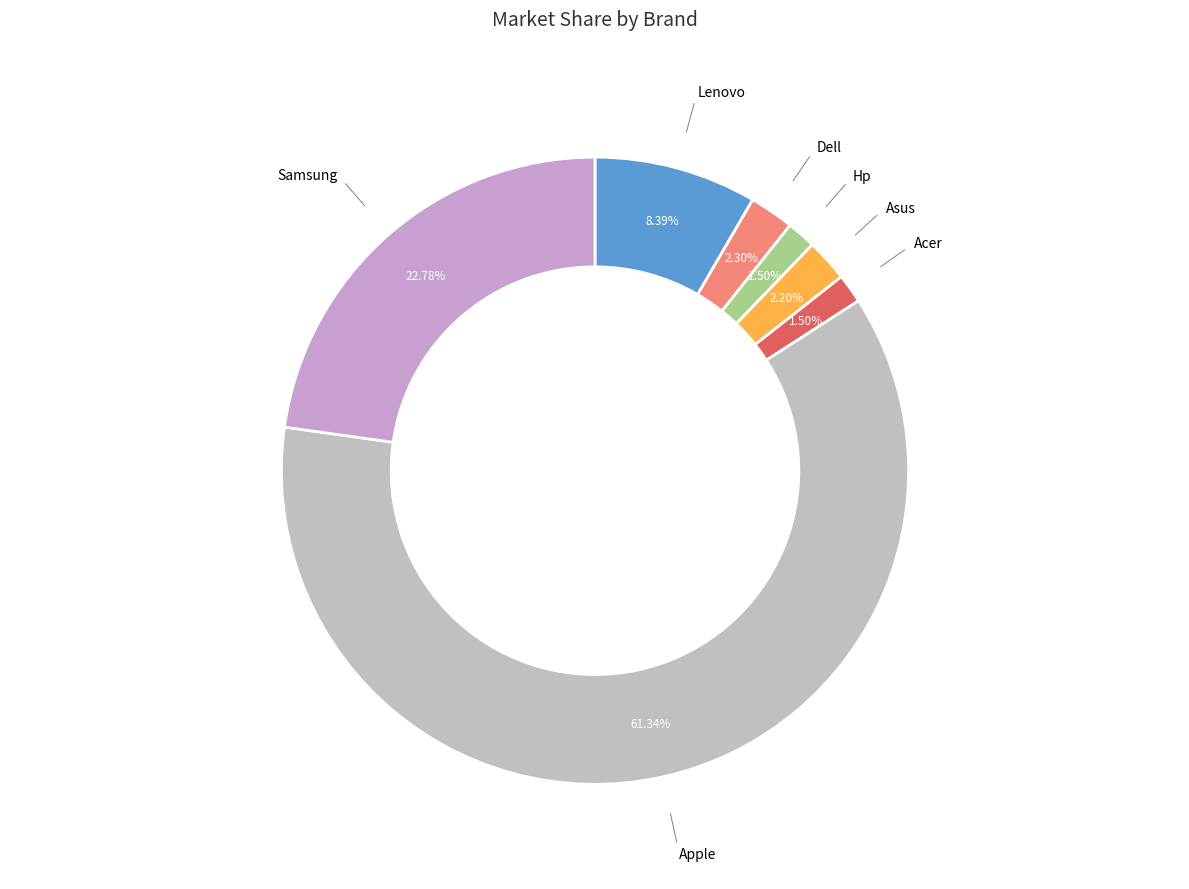

How many segments does this pie chart have?

7